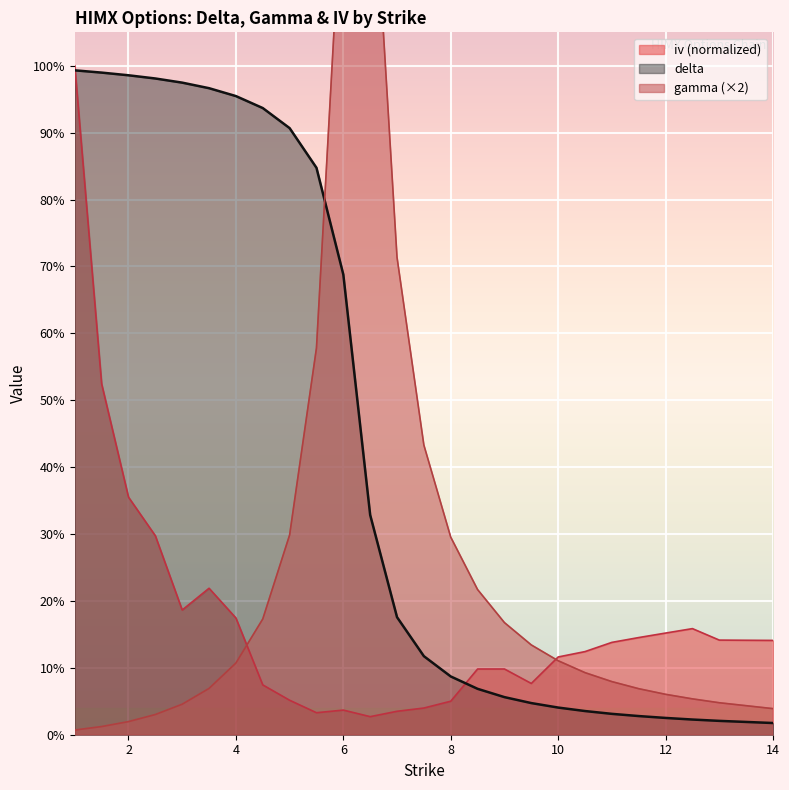

Between 2.5 and 6.5, which series saw the biggest shift?

gamma